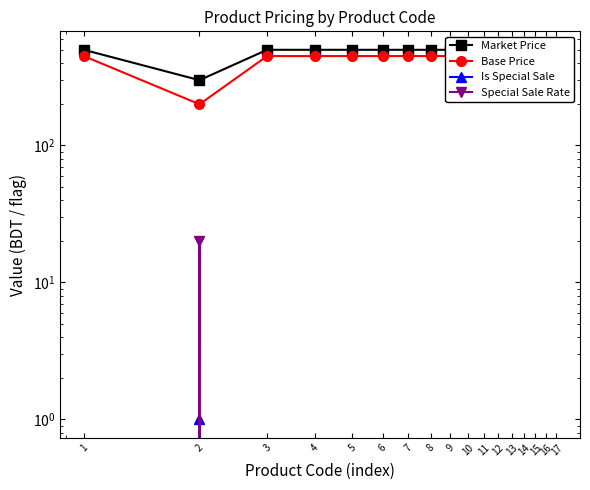

How many data points in Is Special Sale are above 0?

1